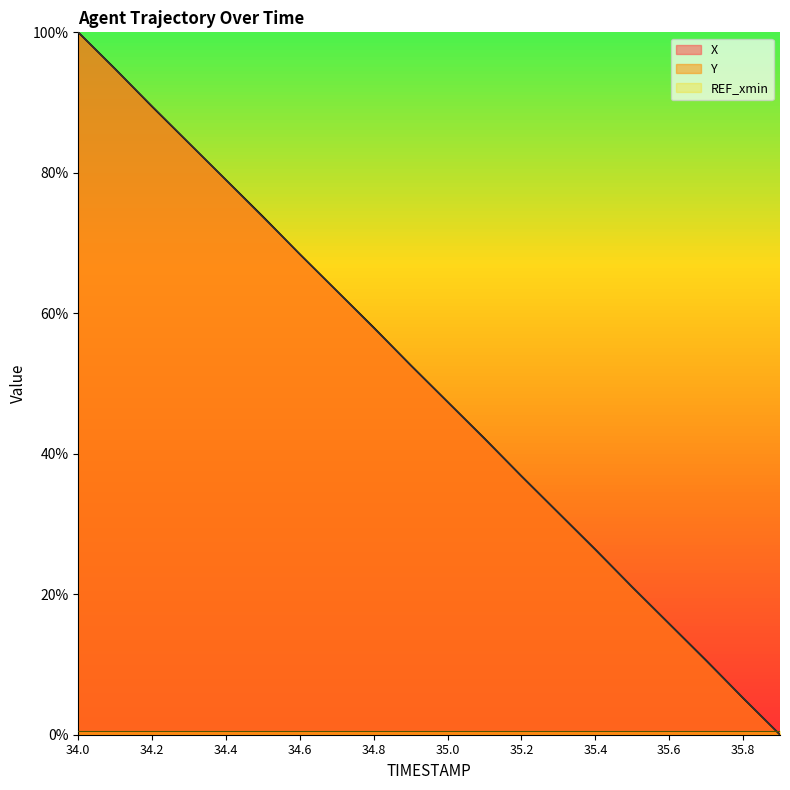

Reading left to right, list all the values displayed in this chart.

X: 100.0	94.8	89.4	84.2	79.0	73.8	68.4	63.2	58.0	52.6	47.4	42.2	36.8	31.6	26.4	21.0	15.8	10.6	5.2	0.0
Y: 100.0	94.7	89.5	84.2	78.9	73.7	68.4	63.2	57.9	52.6	47.4	42.1	36.8	31.6	26.3	21.1	15.8	10.5	5.3	0.0